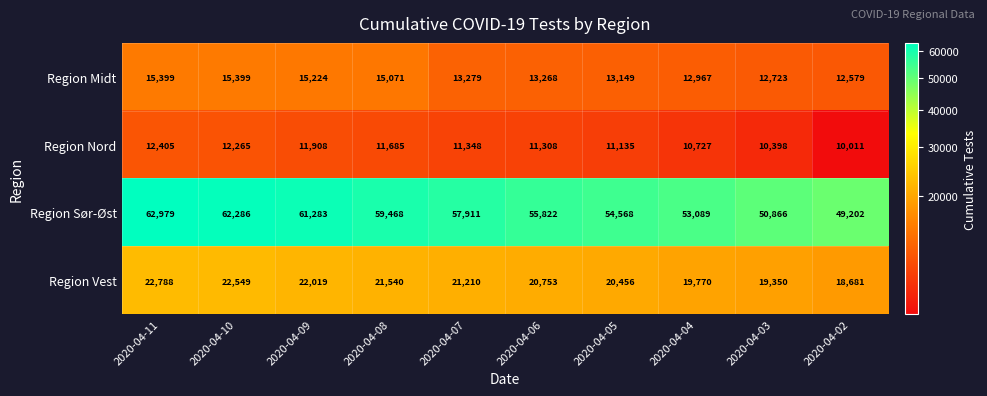

What is the spread (max minus min) of values at 2020-04-09?

49375